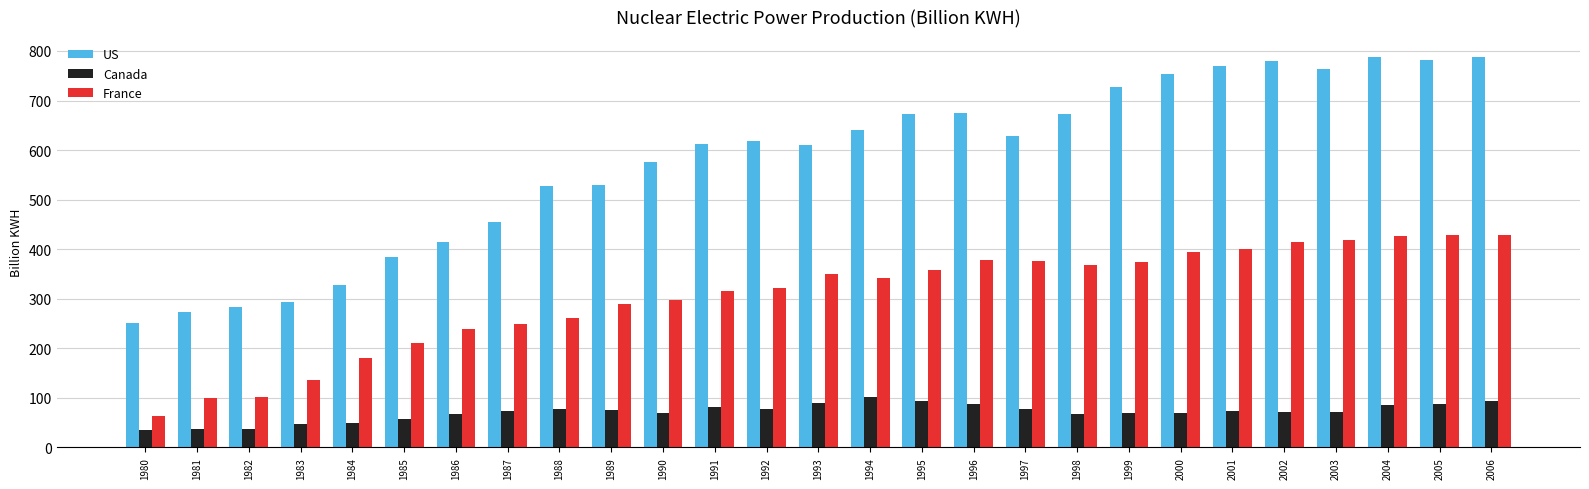

Is it true that France equals 68.6 at 1981?

False